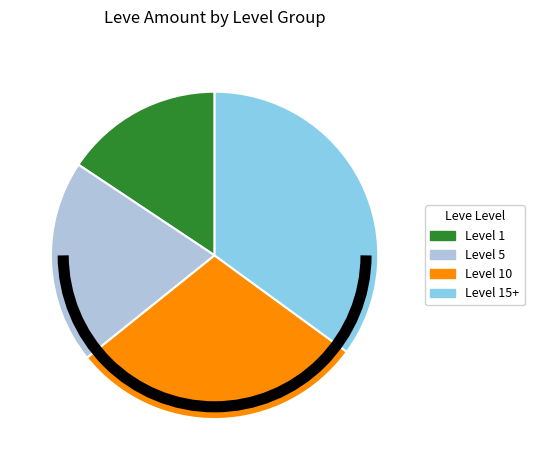

Which slice is the largest?

Level 15+